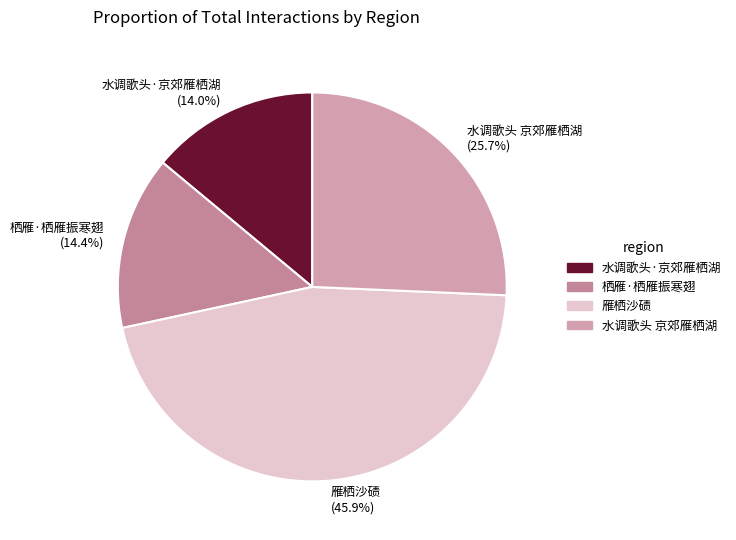

What percentage is the 水调歌头·京郊雁栖湖 slice, to the nearest percent?

14%